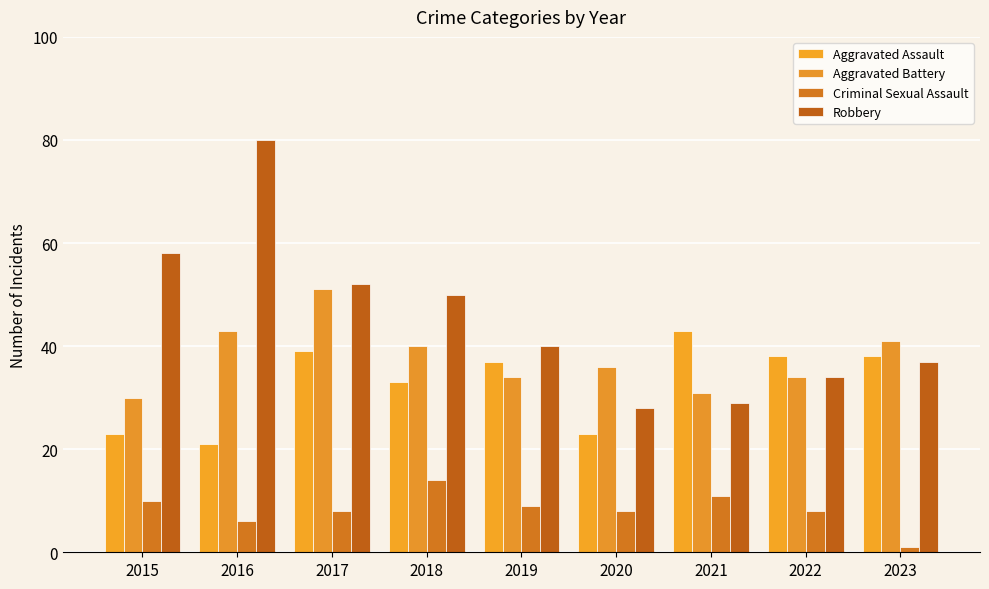

What are all the series names shown in the legend?

Aggravated Assault, Aggravated Battery, Criminal Sexual Assault, Robbery